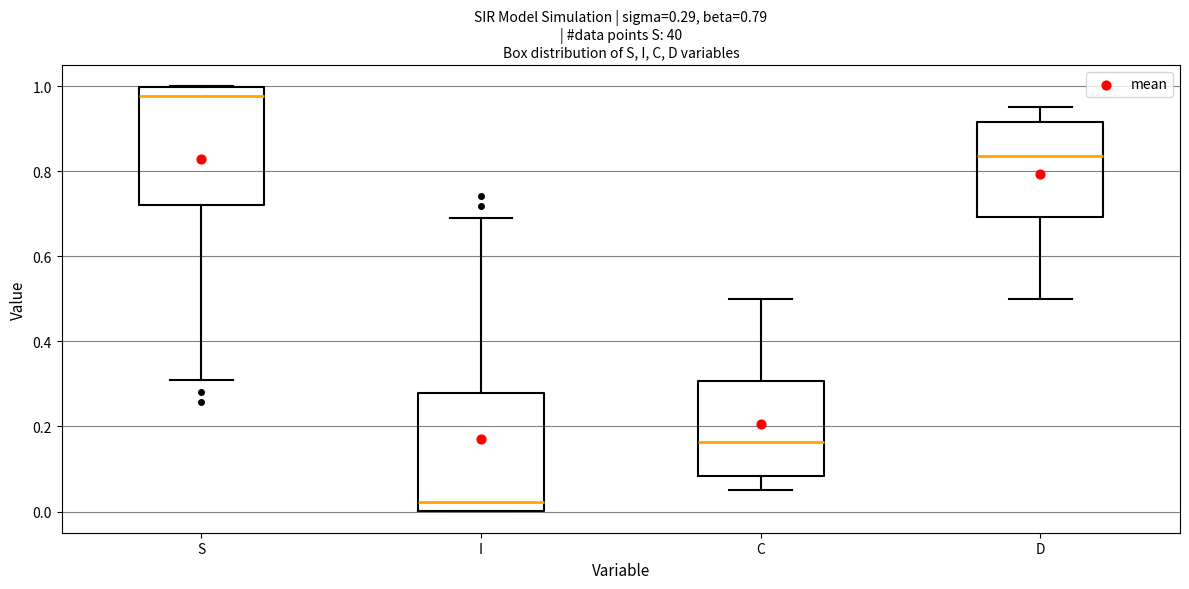

Which box's median line is the highest?

S